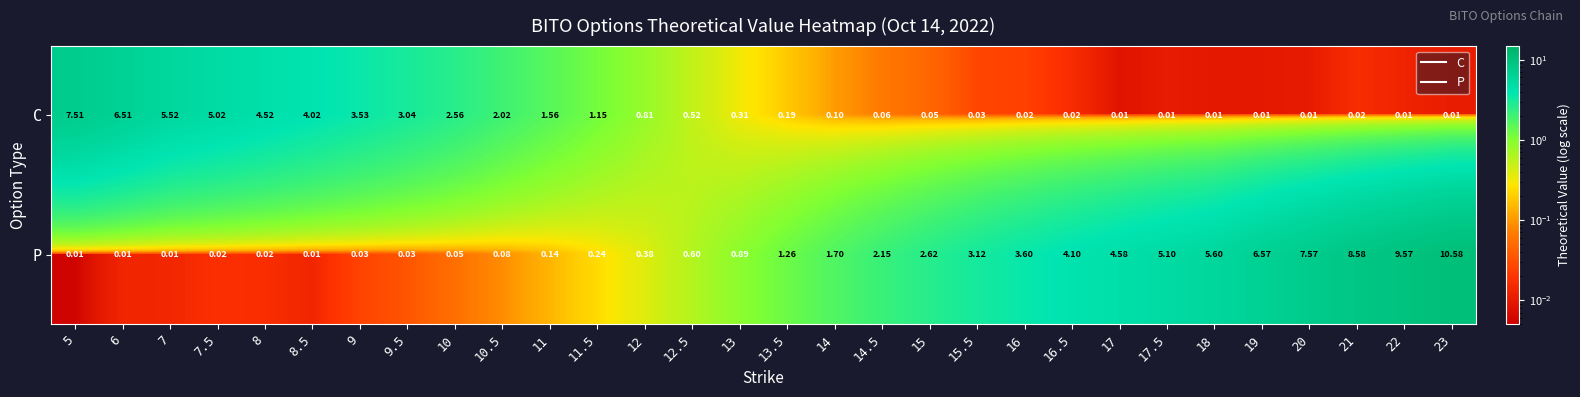

Between 10.5 and 12.5, which series saw the biggest shift?

C